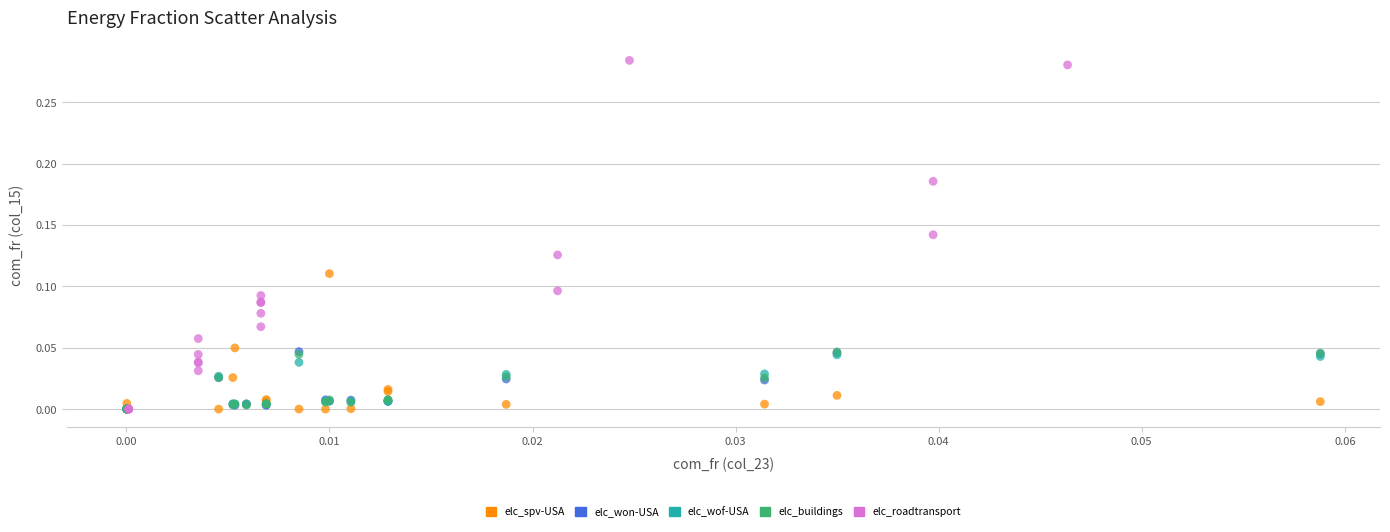

Which series reaches the maximum Y coordinate?

elc_roadtransport